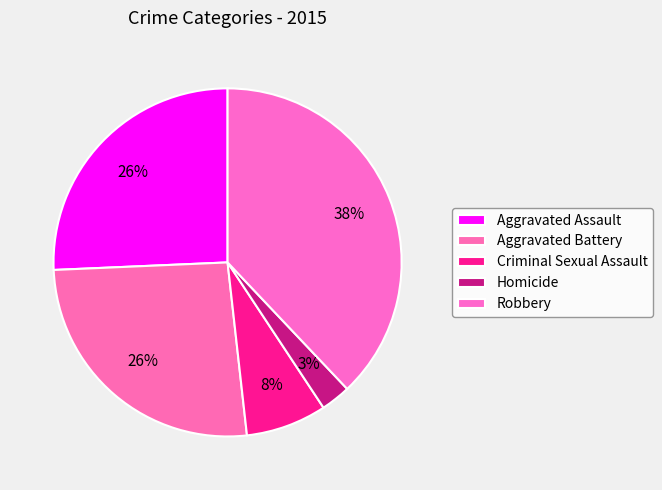

What percentage do Robbery and Aggravated Battery together represent?

64.0%